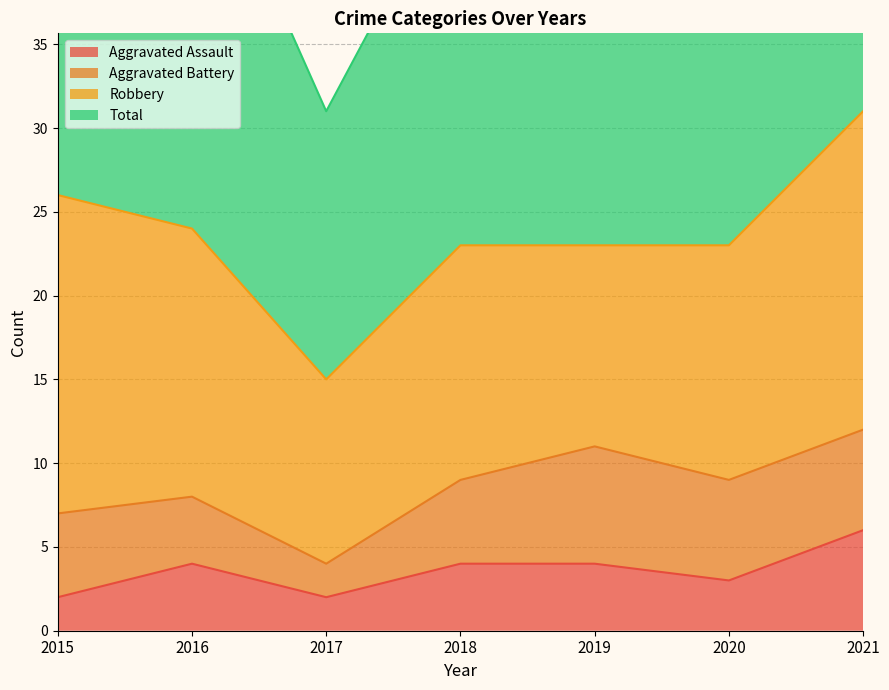

In Aggravated Assault, how many points are higher than both neighbors (excluding endpoints)?

1